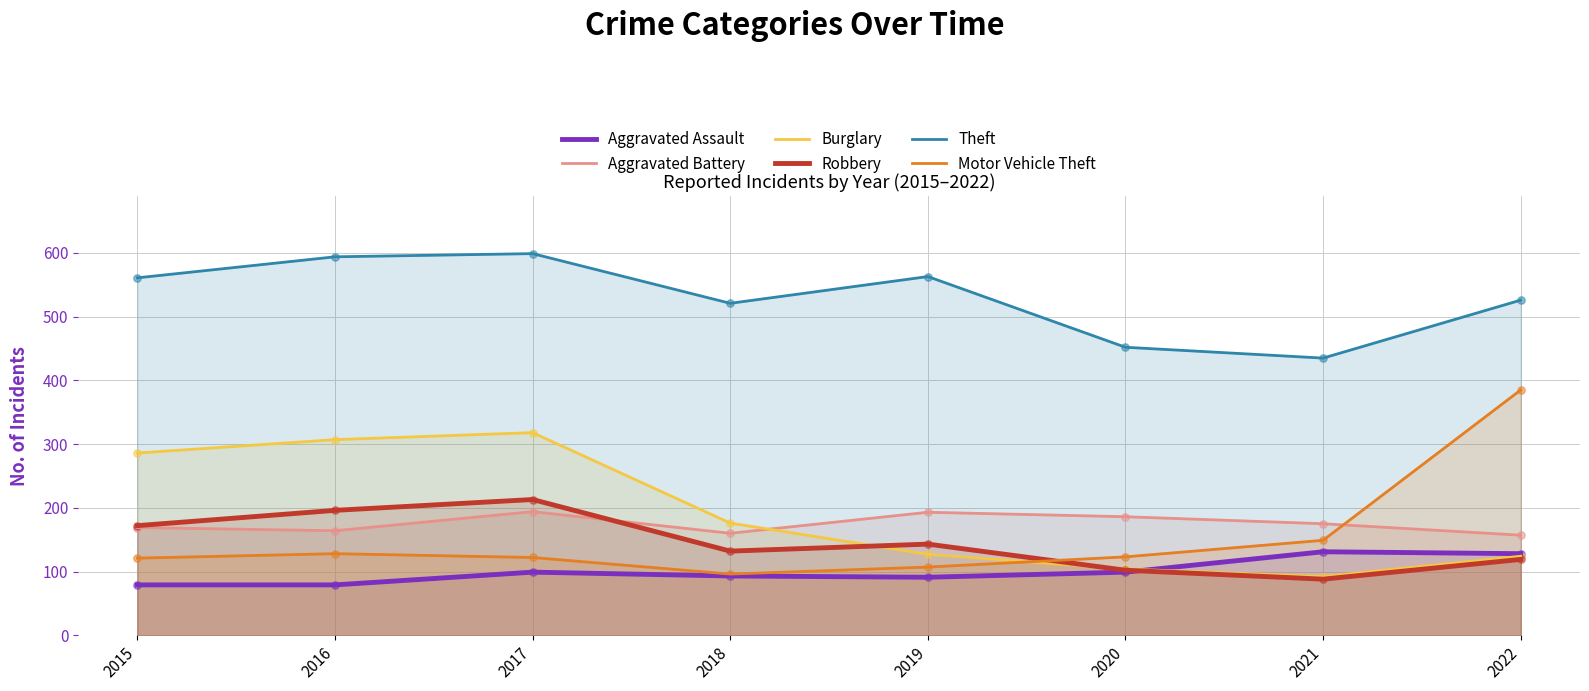

Which series contains the highest Y value?

Theft